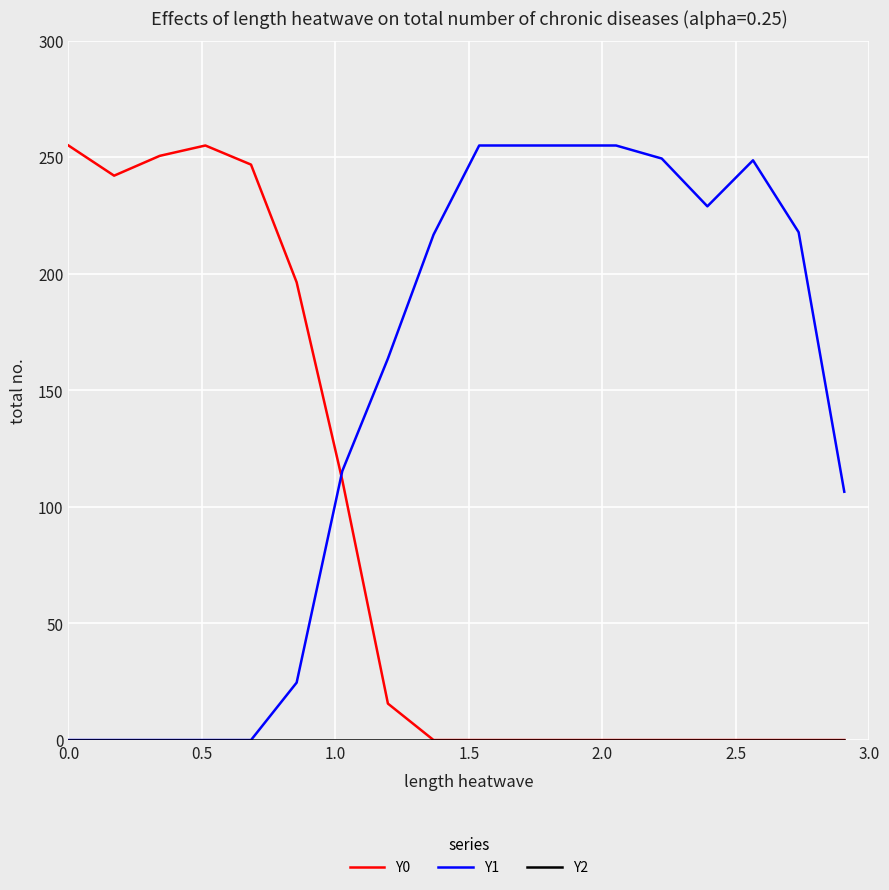

True or false: Y0 and Y1 cross at least once.

True